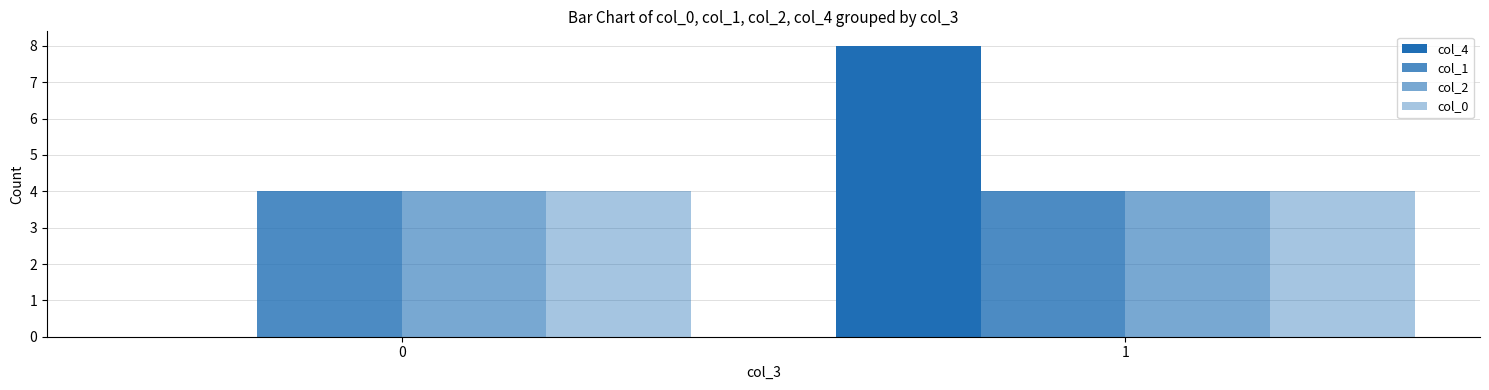

Count the number of categories in the chart.

2